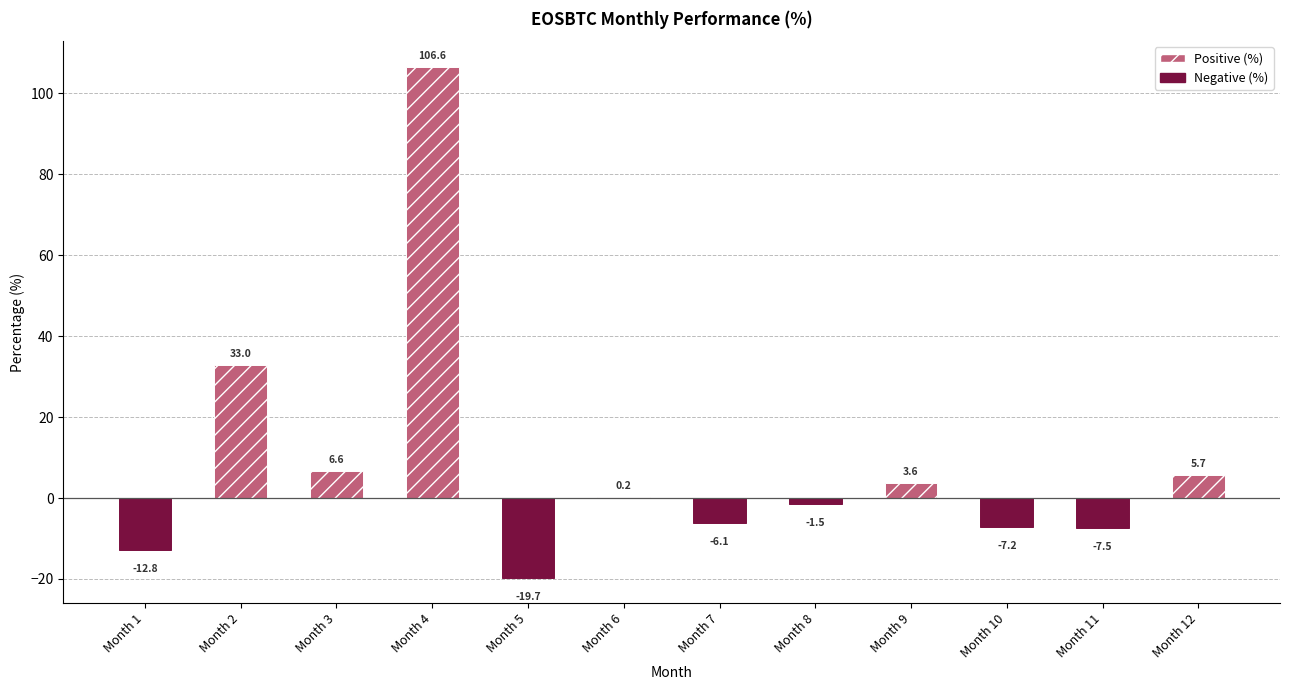

What is the difference between the second highest and second lowest values?

45.8